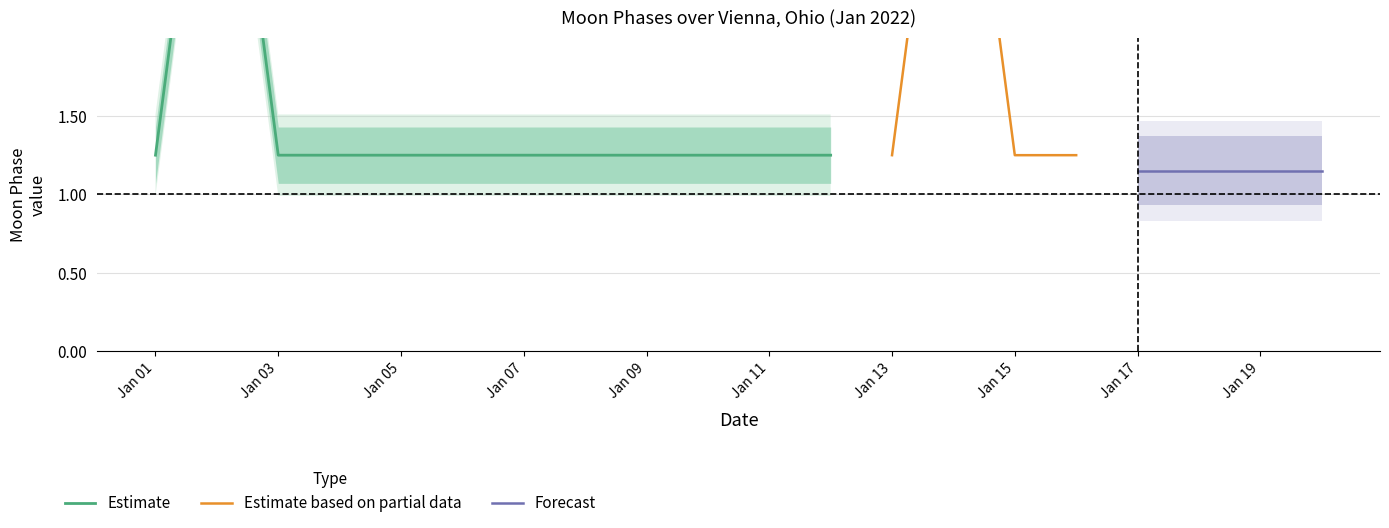

True or false: Estimate and Moon Phases cross at least once.

False